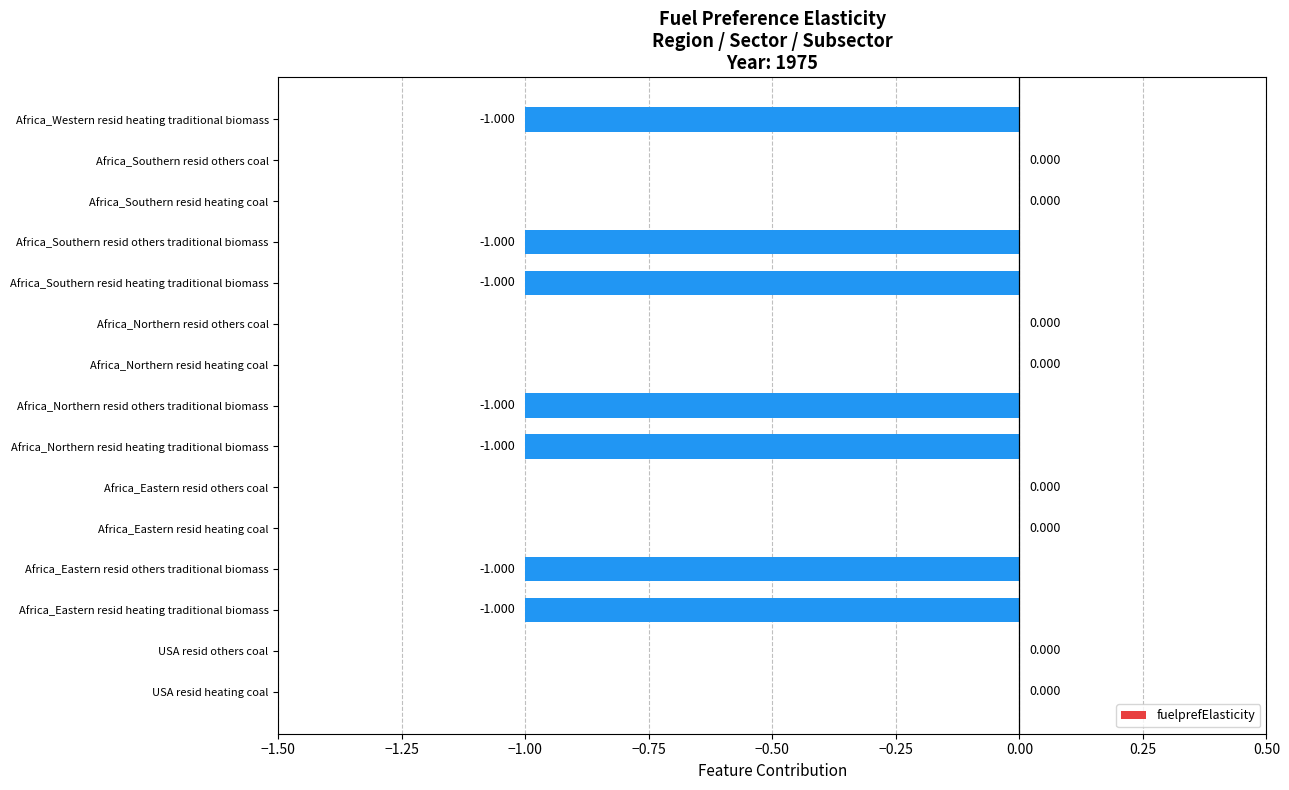

Which has a higher value, Africa_Southern resid heating coal or Africa_Western resid heating traditional biomass?

Africa_Southern resid heating coal